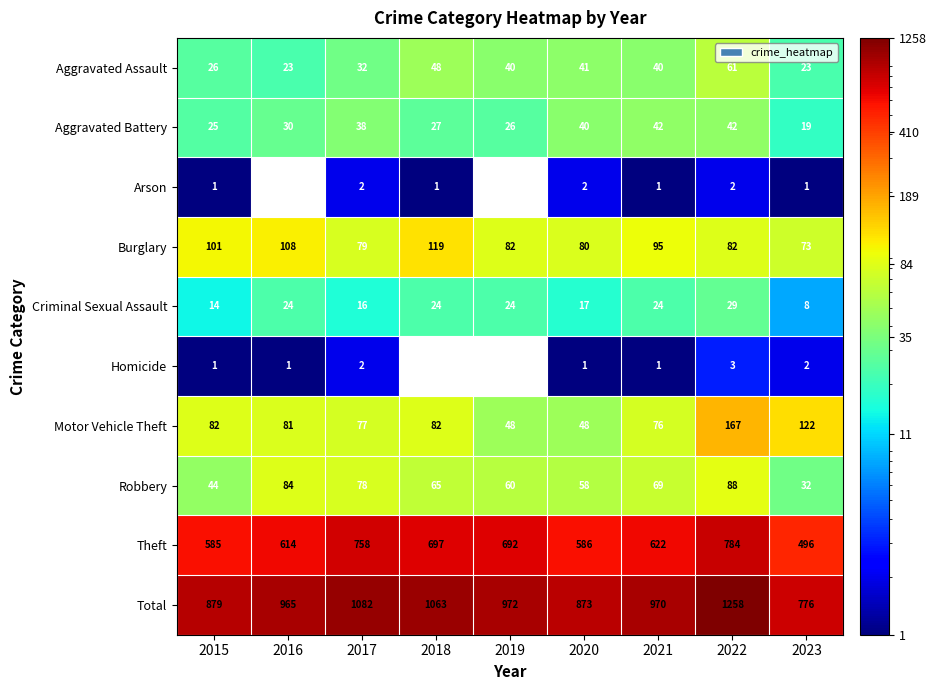

At which label does Criminal Sexual Assault reach its peak?

2022